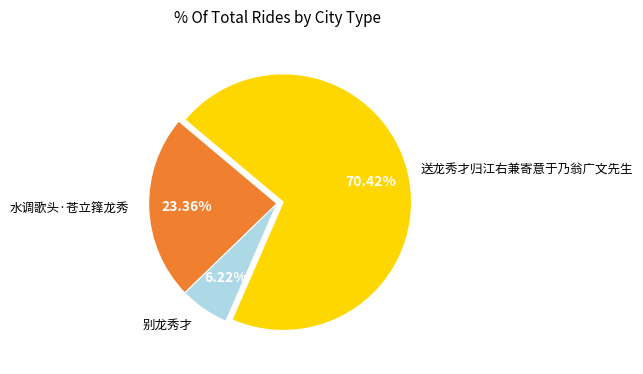

To the nearest percent, what is the average slice percentage?

33%